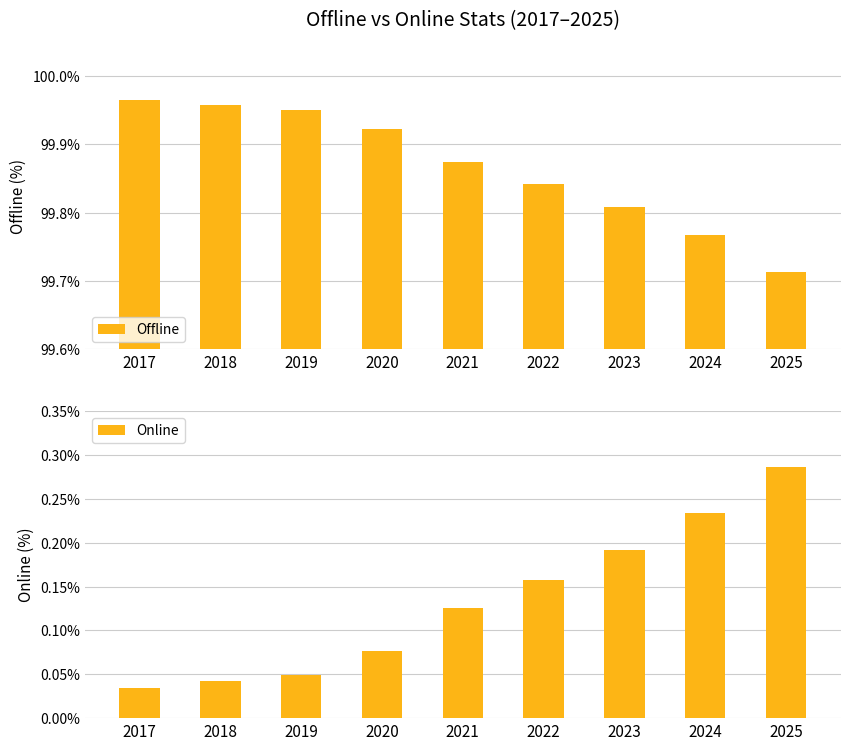

Is it true that Online equals 0.0 at 2017?

False